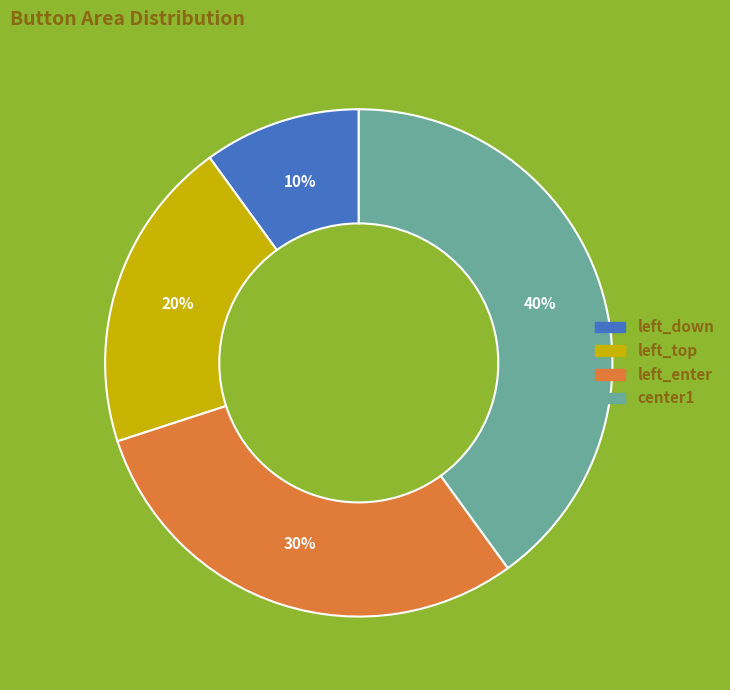

Rank the categories by value from highest to lowest.

center1, left_enter, left_top, left_down